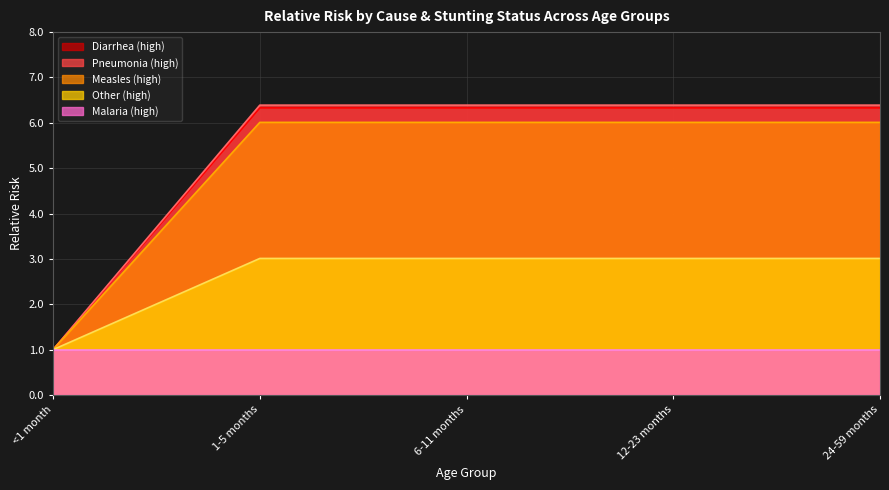

What position from the right is 24-59 months?

1